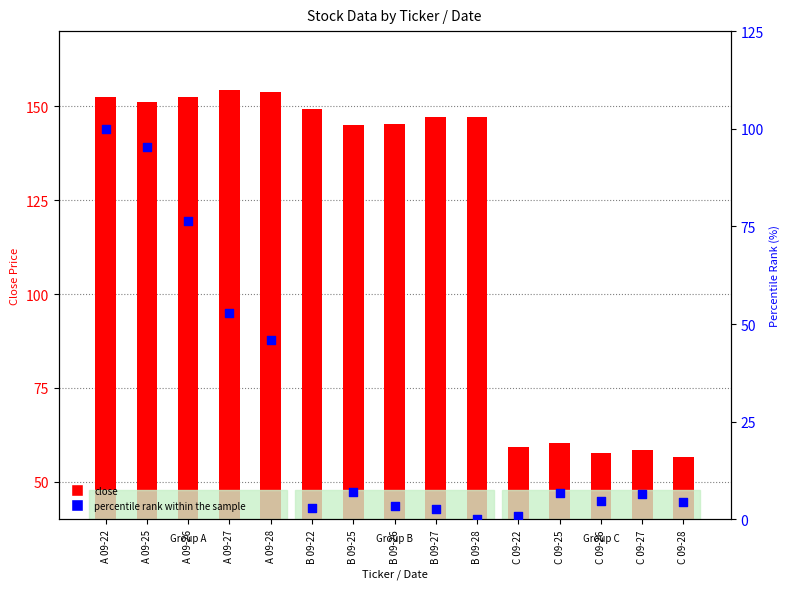

Which series has the widest spread of Y values?

percentile rank within the sample